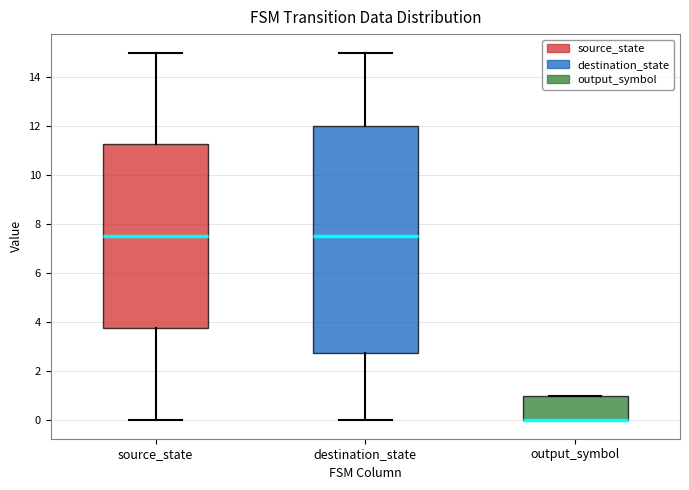

Reading left to right, read every box against the y-axis: the position of its median line, the range the box covers, and the ends of its whiskers. The values are not printed on the chart, so give them approximately, as read against the axis.

source_state: median 7.6, box 3.8 to 11.2, whiskers 0.0 to 15.0
destination_state: median 7.6, box 2.8 to 12.0, whiskers 0.0 to 15.0
output_symbol: median 0.0 (drawn on the box's lower edge), box 0.0 to 1.0, whiskers 0.0 to 1.0